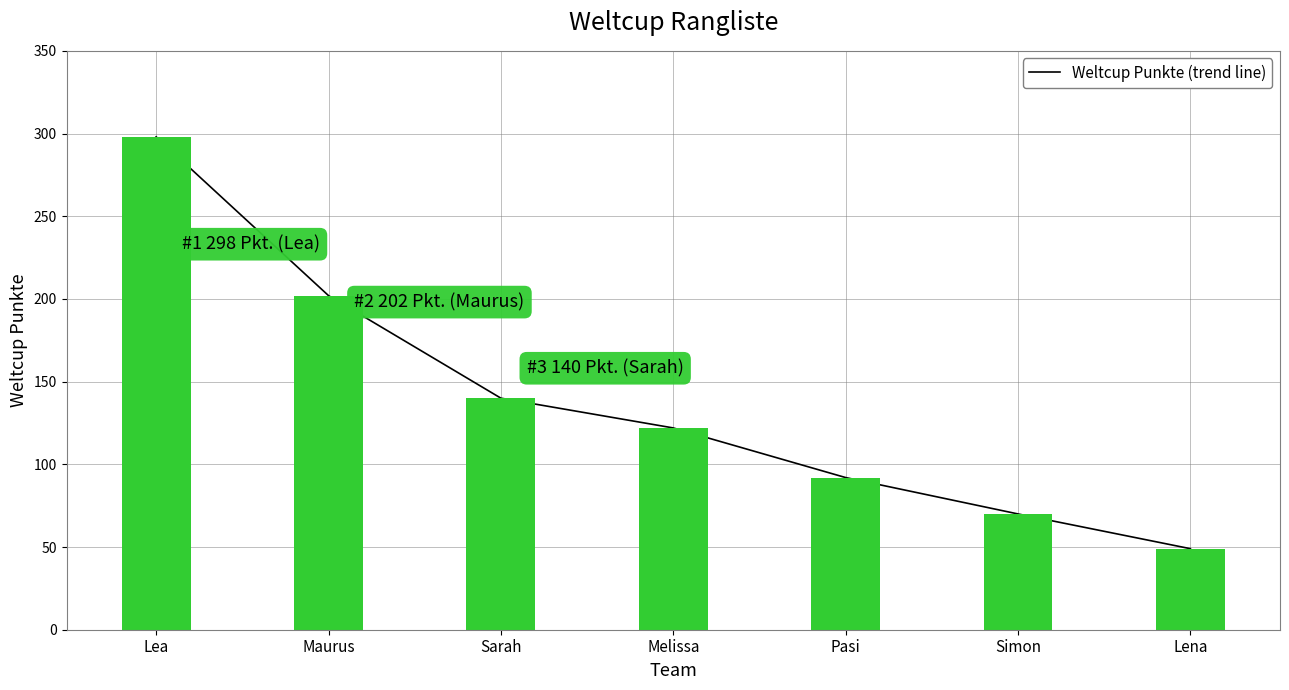

How many data points are above 122?

3